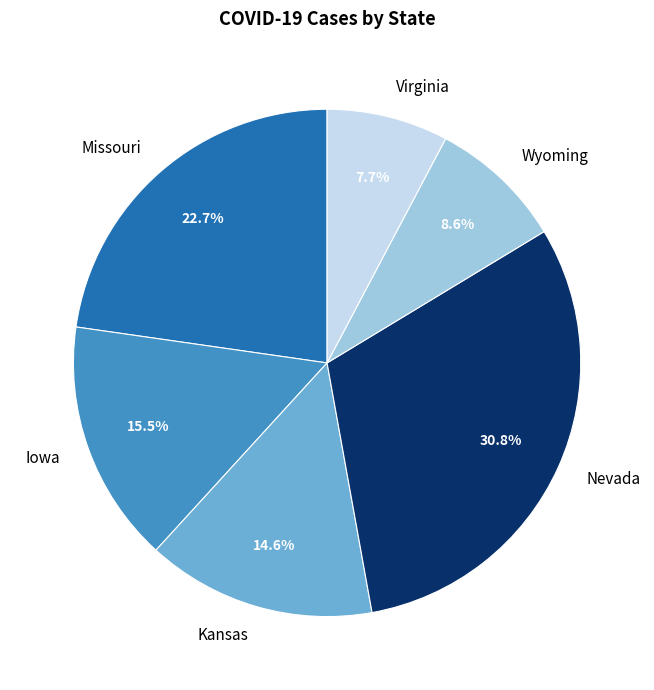

Does Missouri represent more than half of the total?

No